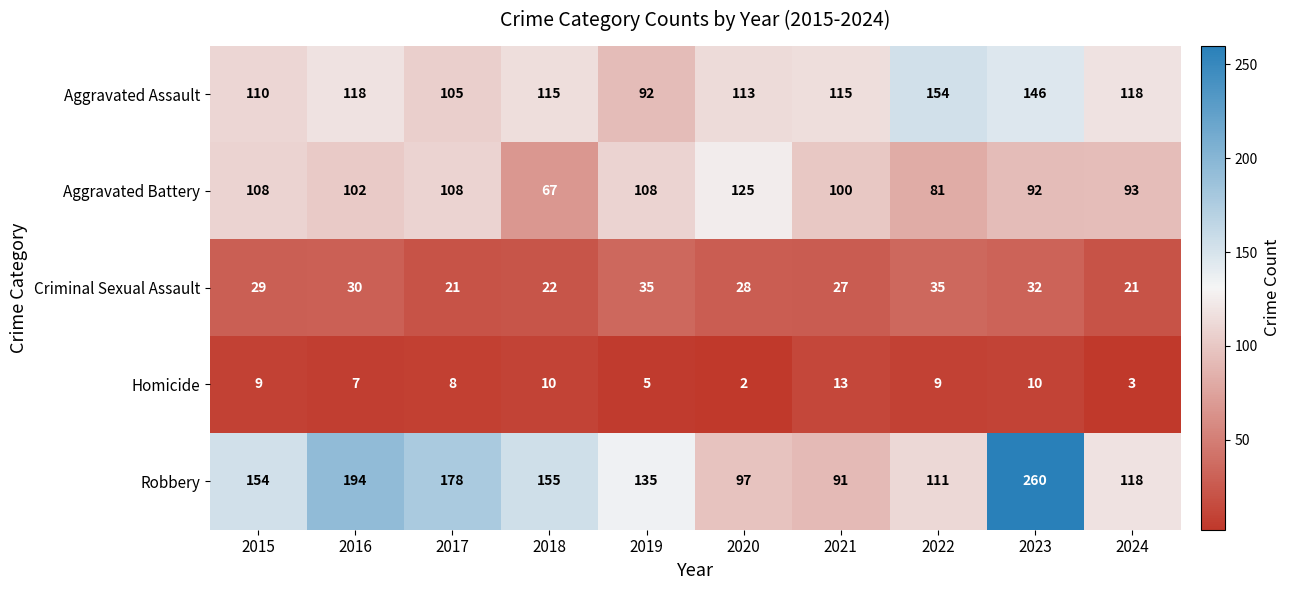

What is the highest value of the Robbery series?

260